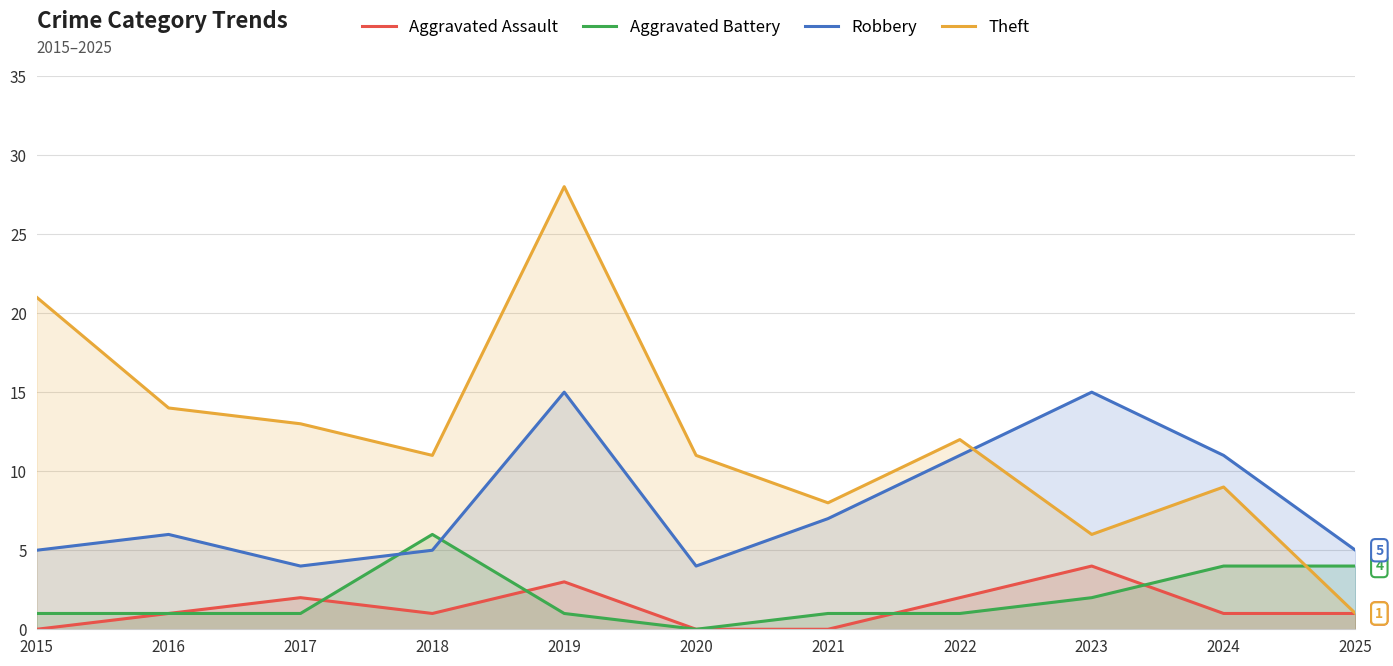

What is the difference between the highest and lowest values at 2021?

8